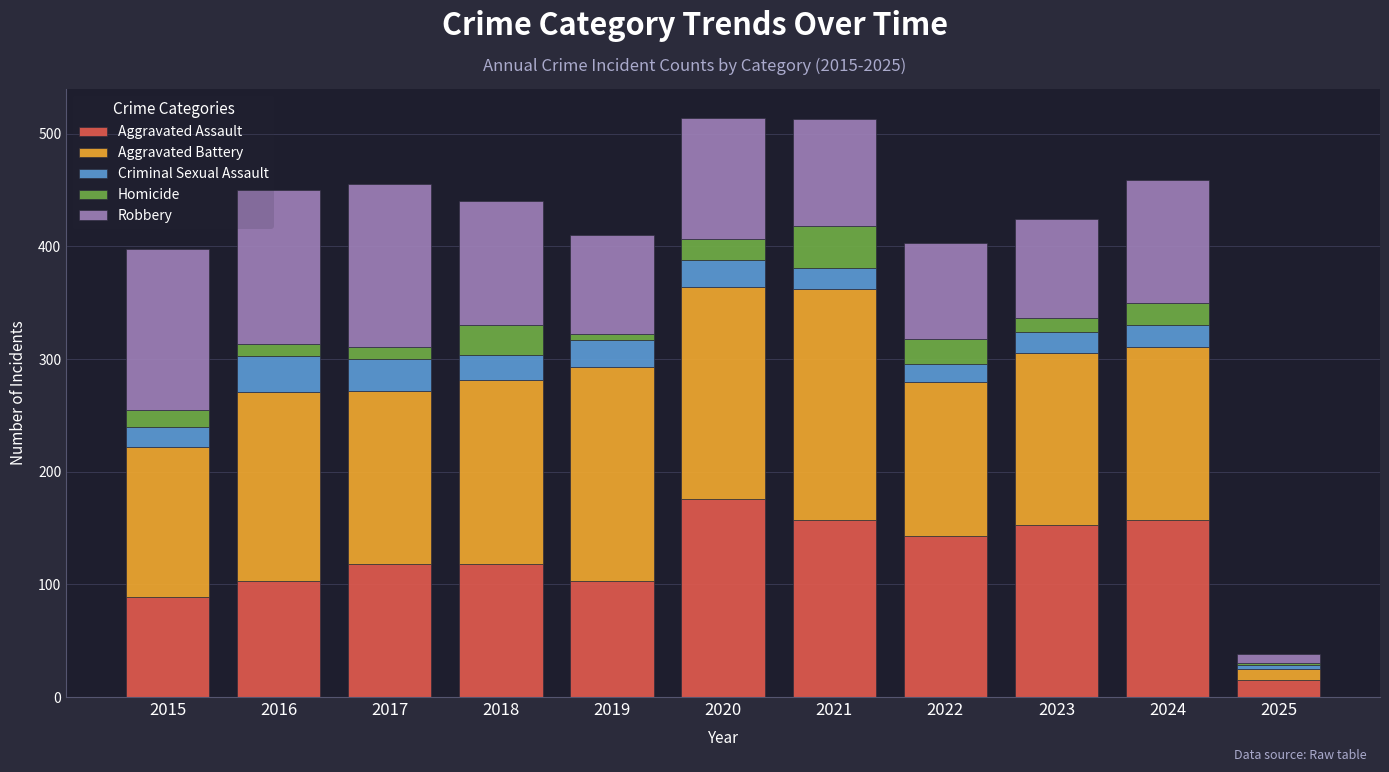

Count the number of categories in the chart.

11